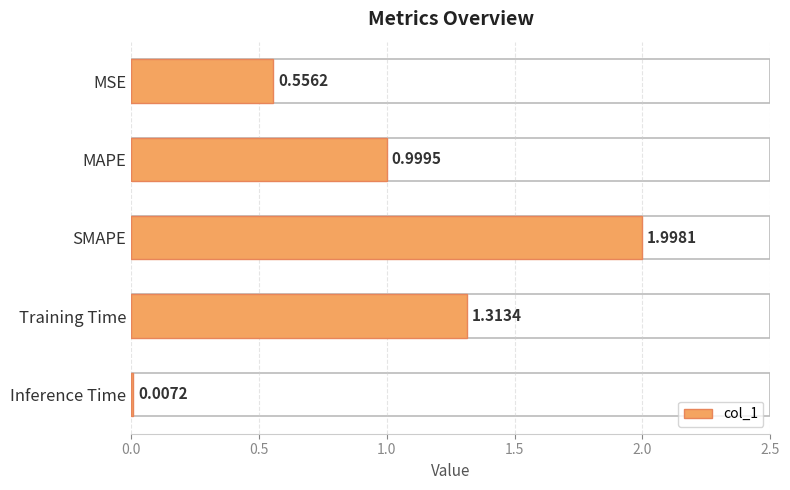

What is the sum of the values at SMAPE and MAPE?

3.0